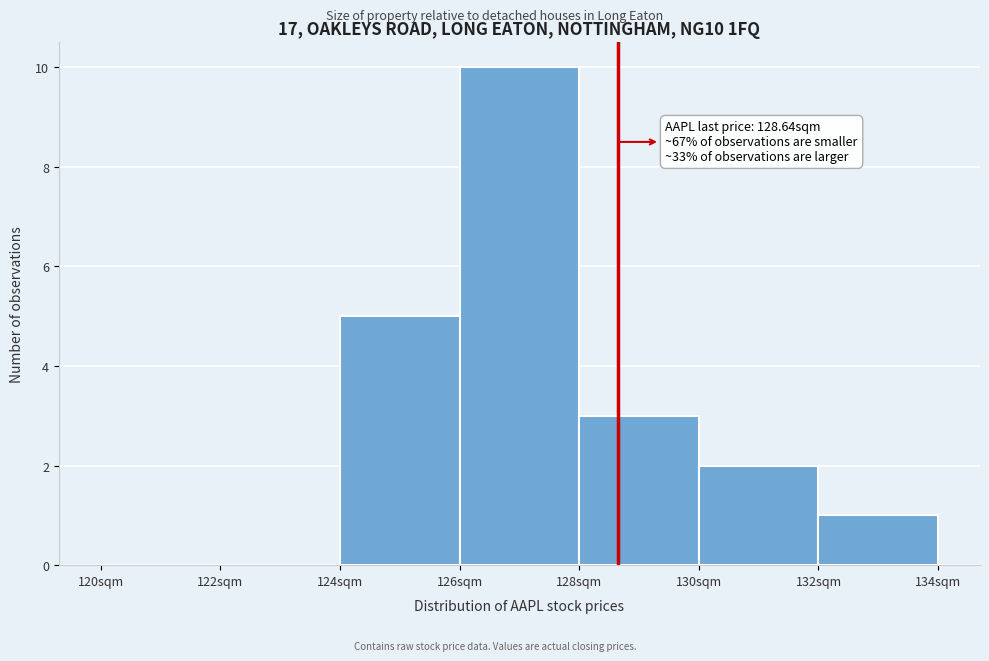

Over which range of the x-axis is the bar tallest?

126 to 128